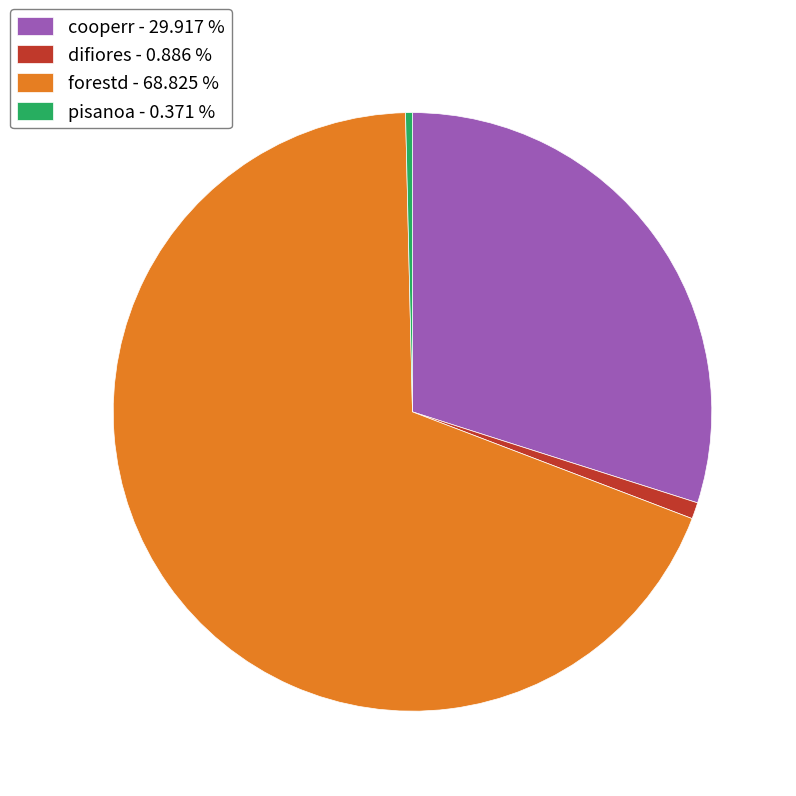

Is it true that forestd is 69% of the pie?

True